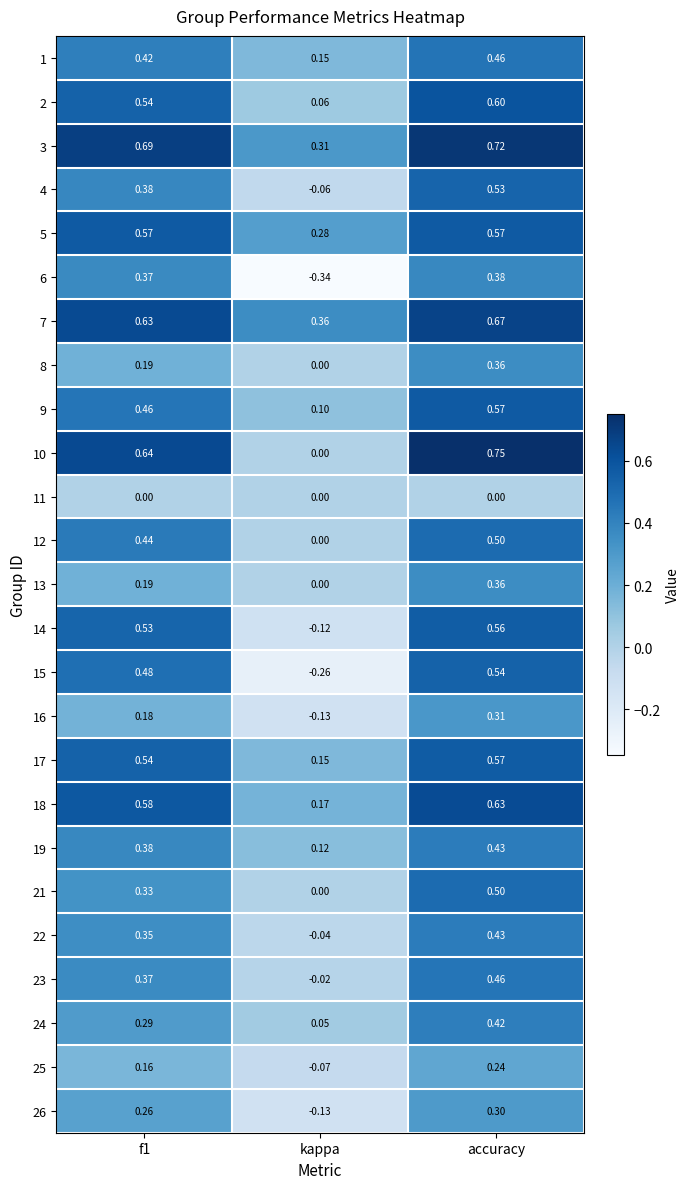

At which label is 2 closest to 0?

kappa